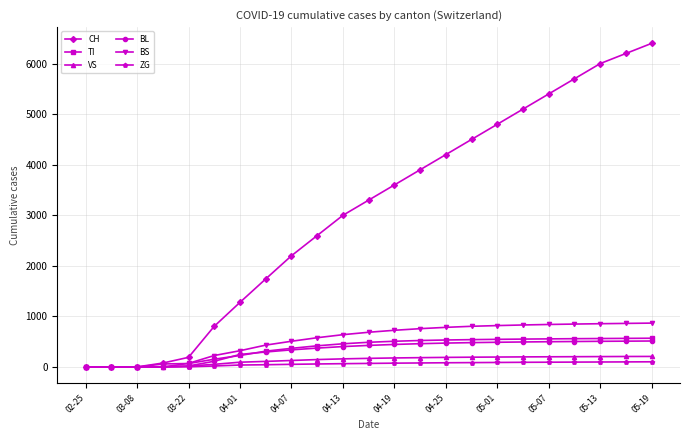

What is the greatest value displayed?

6400